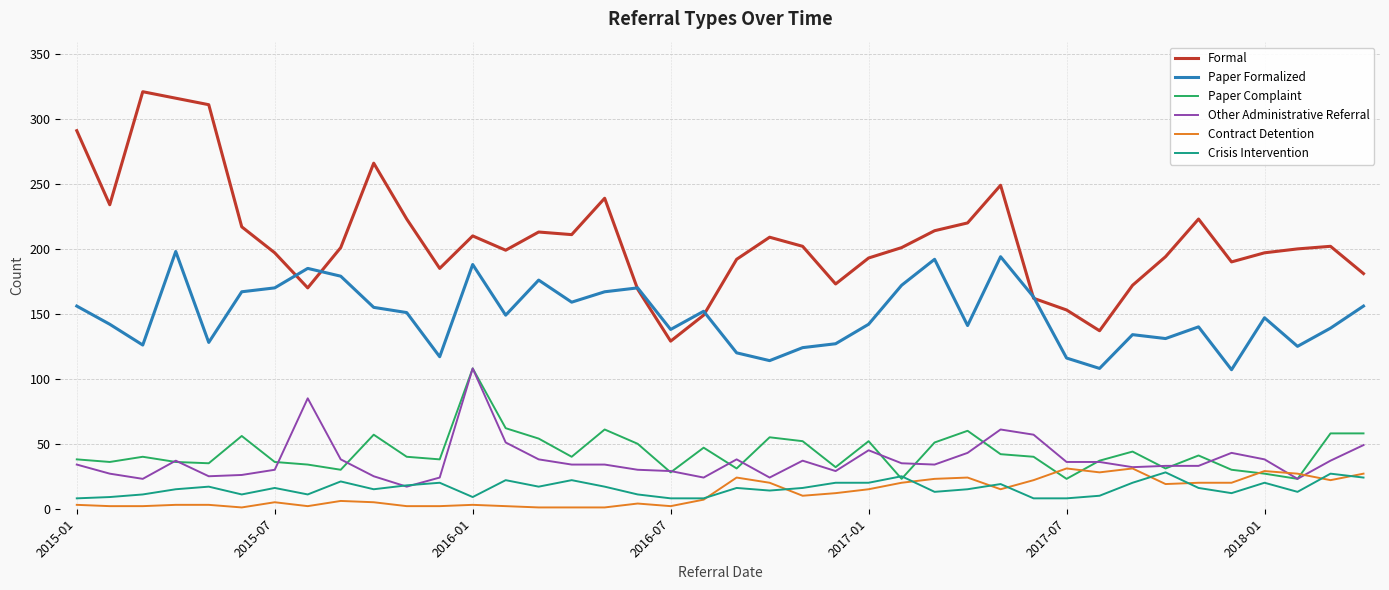

True or false: Paper Complaint and Formal cross at least once.

False